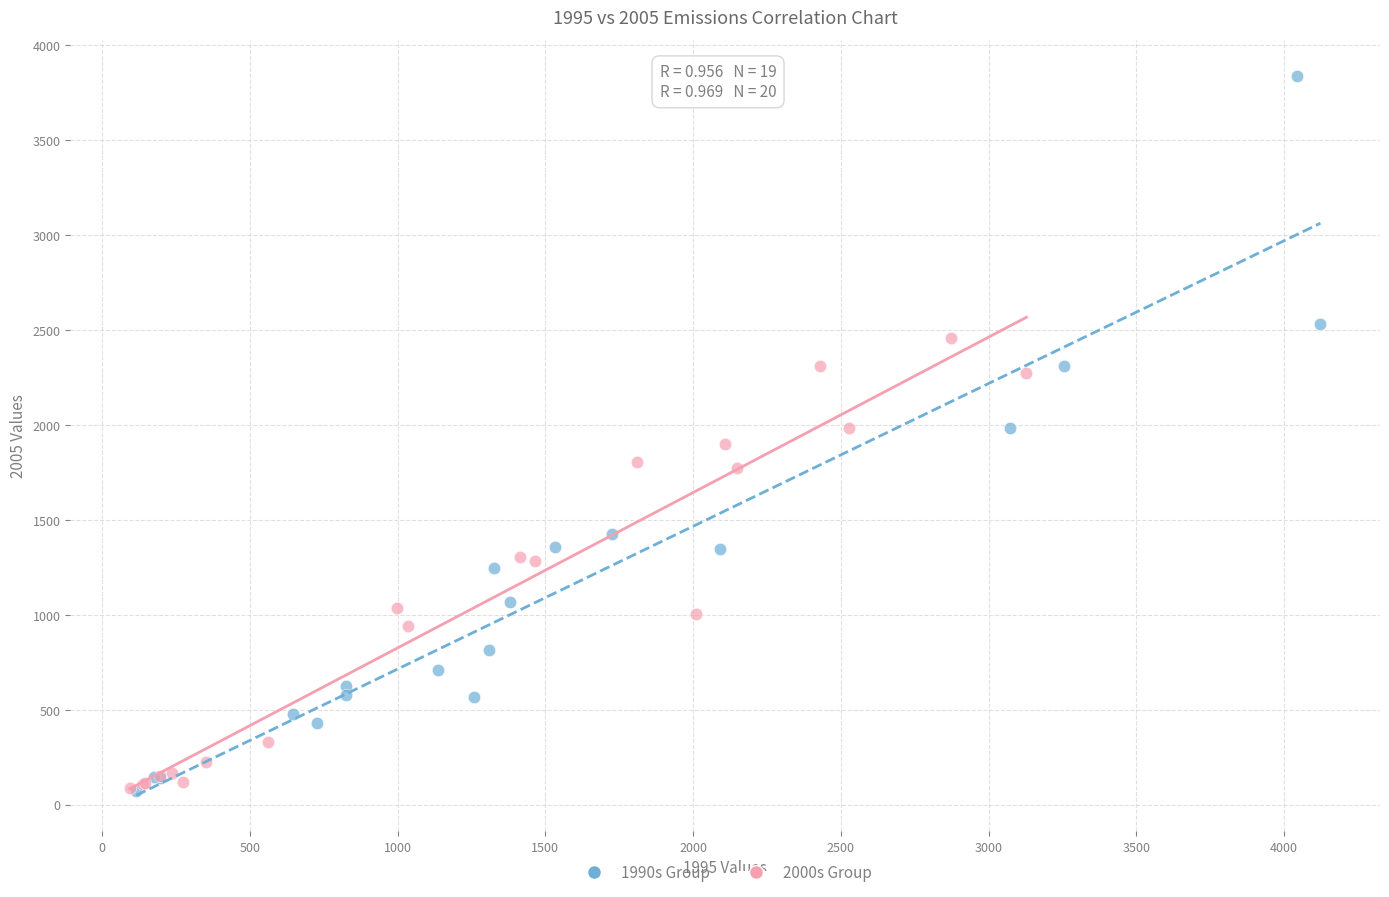

Which series contains the highest Y value?

1990s Group